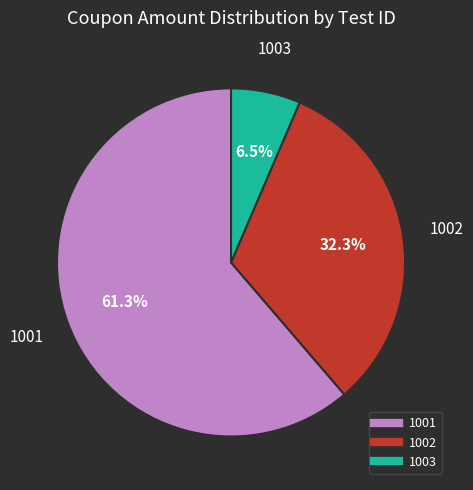

To the nearest percent, what percentage of the pie is 1002?

32%